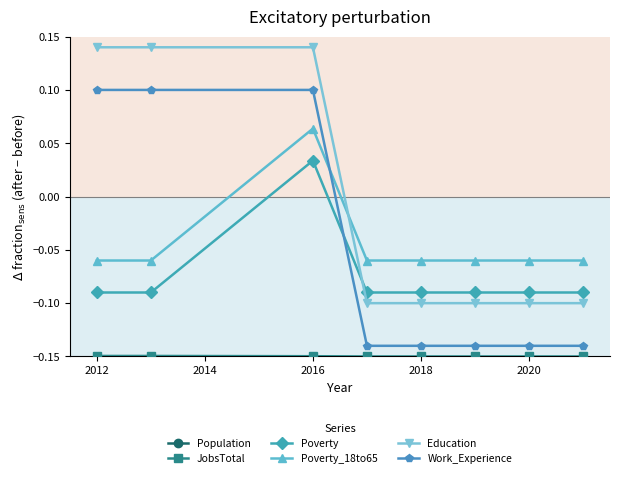

True or false: Poverty has more than 1 points higher than both neighbors.

False